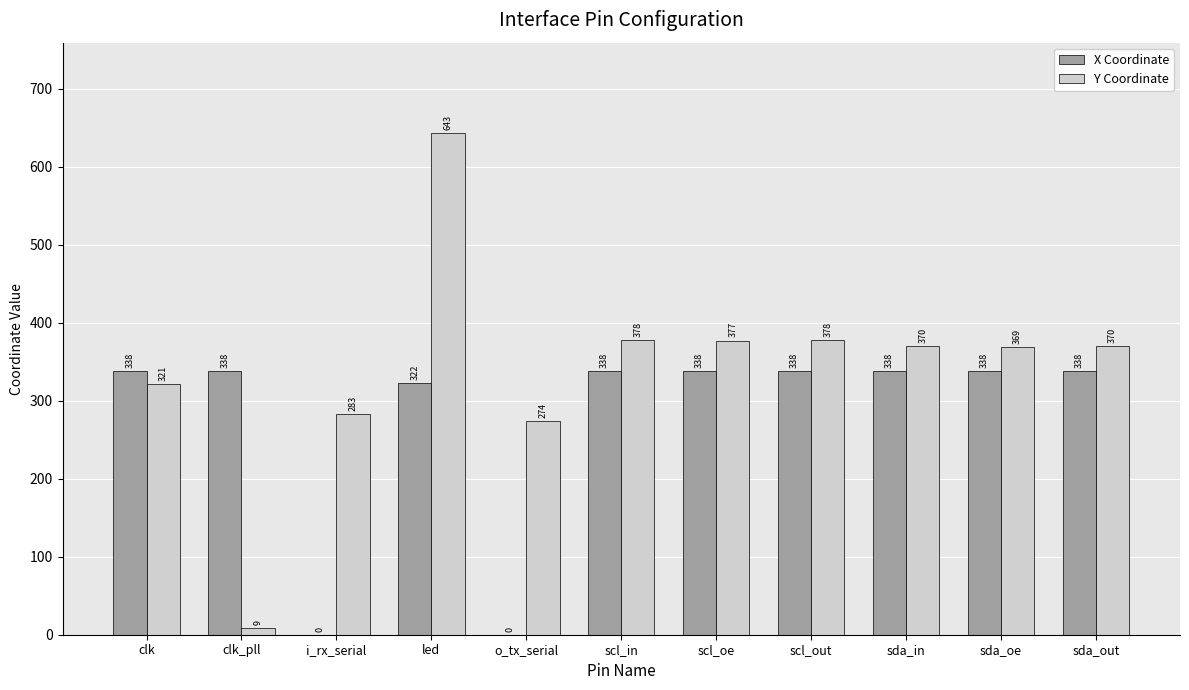

What is the total value across all series at o_tx_serial?

274